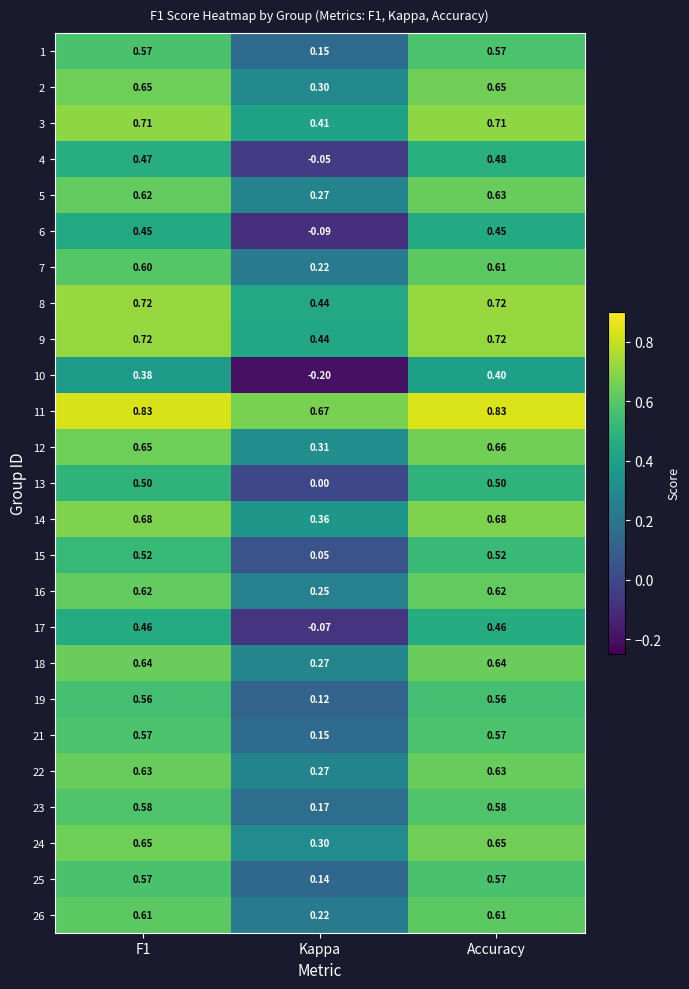

Is the value of 13 at Accuracy greater than the value of 1 at Accuracy?

No